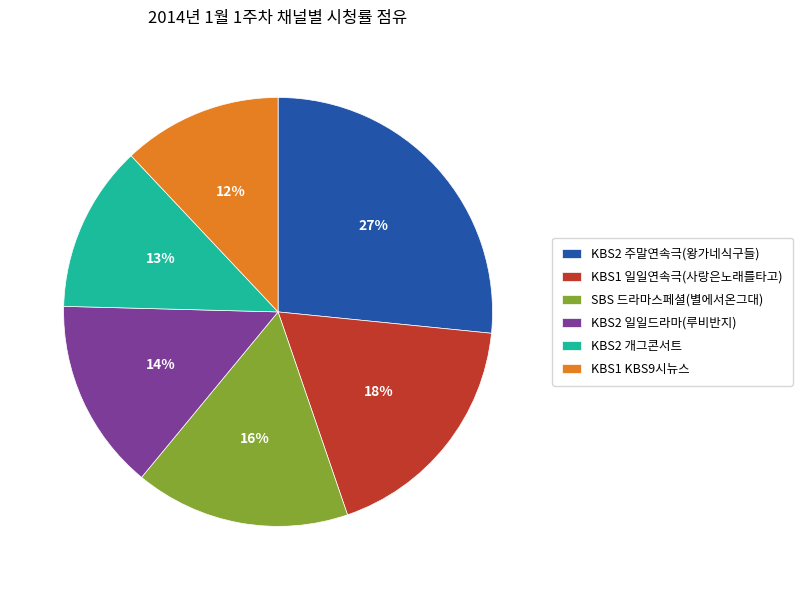

Does KBS1 일일연속극(사랑은노래를타고) represent more than half of the total?

No